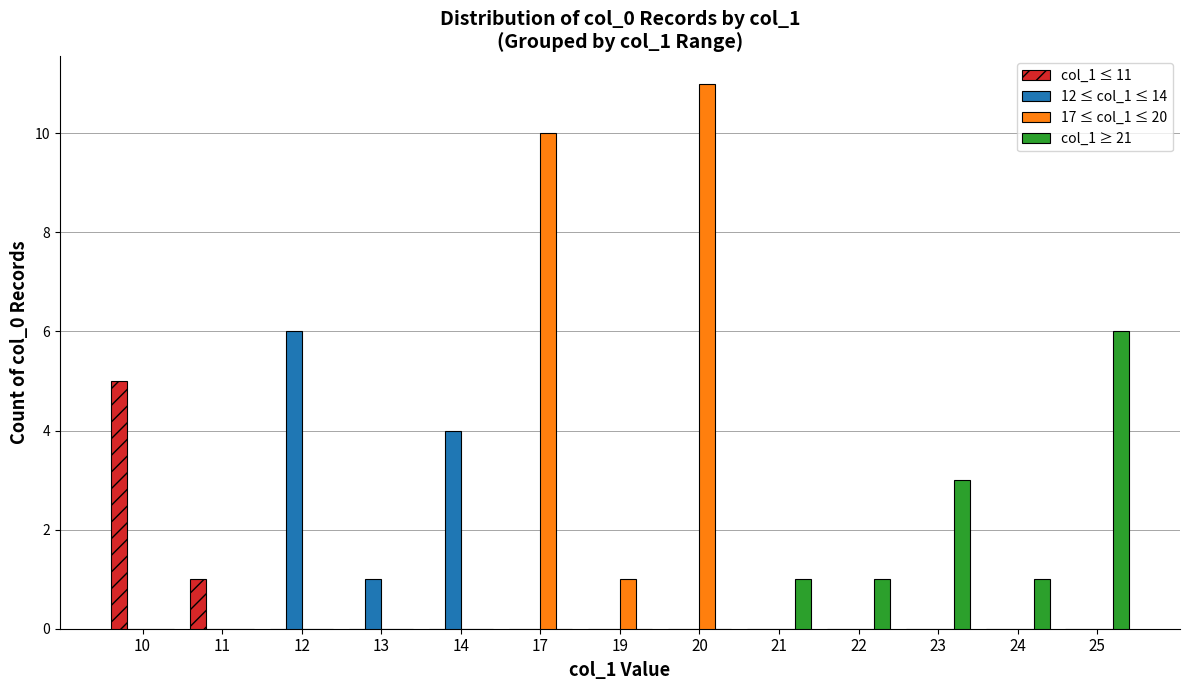

True or false: col_1 ≤ 11 has a value of 0 at 12.

True